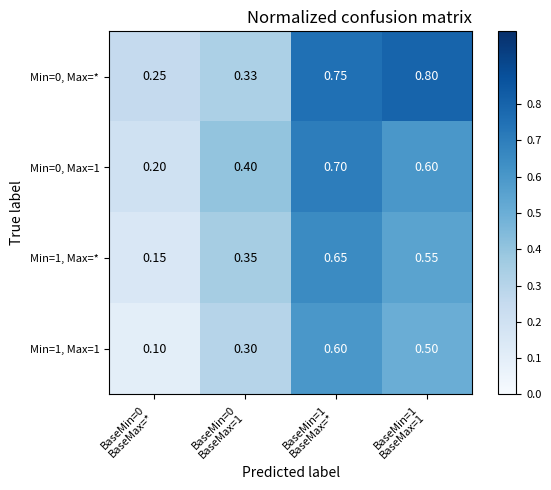

Count the number of categories in the chart.

4